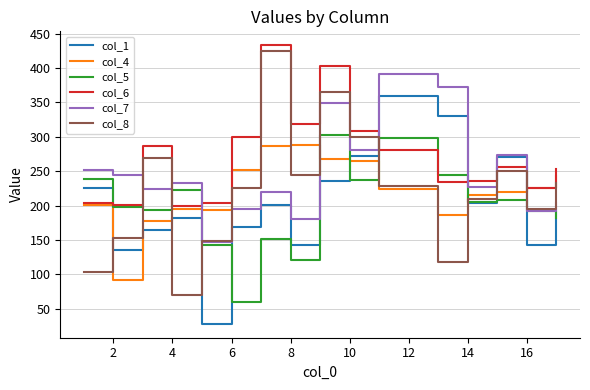

Which series has the largest total across all categories?

col_6